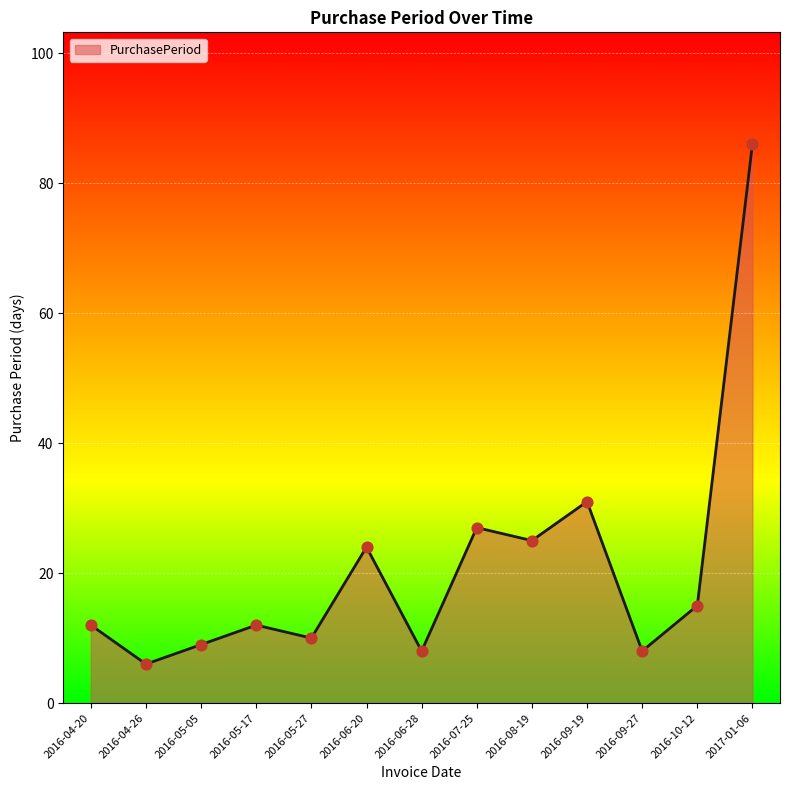

Approximately how many times larger is the value at 2016-08-19 compared to 2016-09-19?

0.8